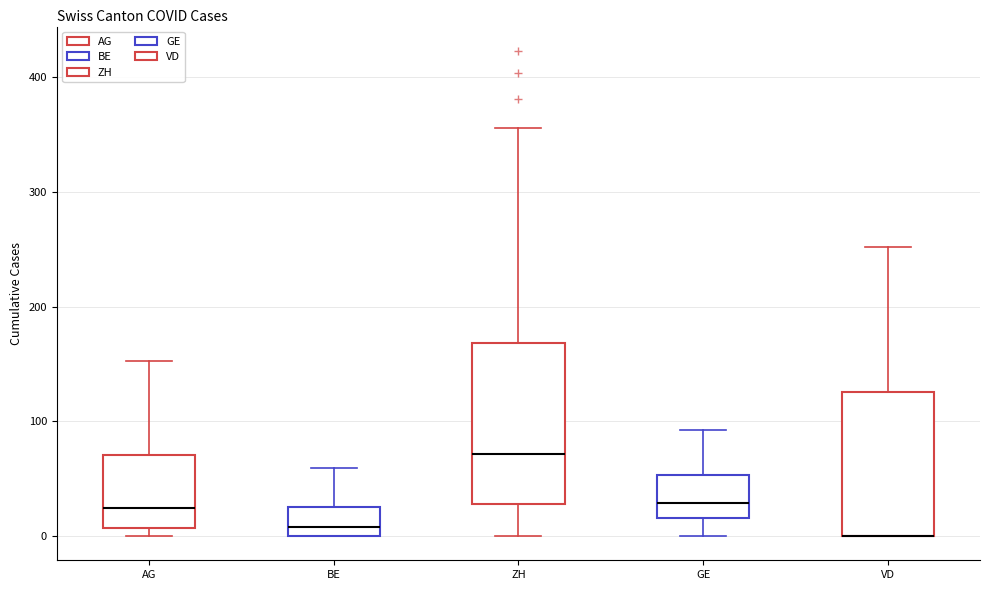

Comparing the boxes themselves (not the whiskers), which one is the tallest?

ZH